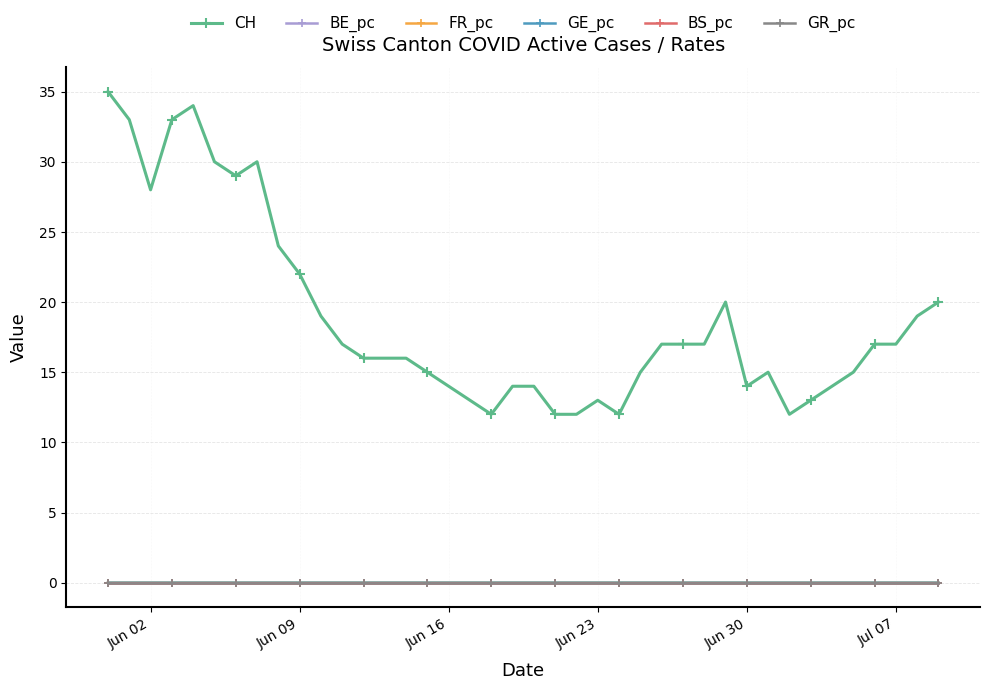

What is the maximum value shown in the chart?

35.0